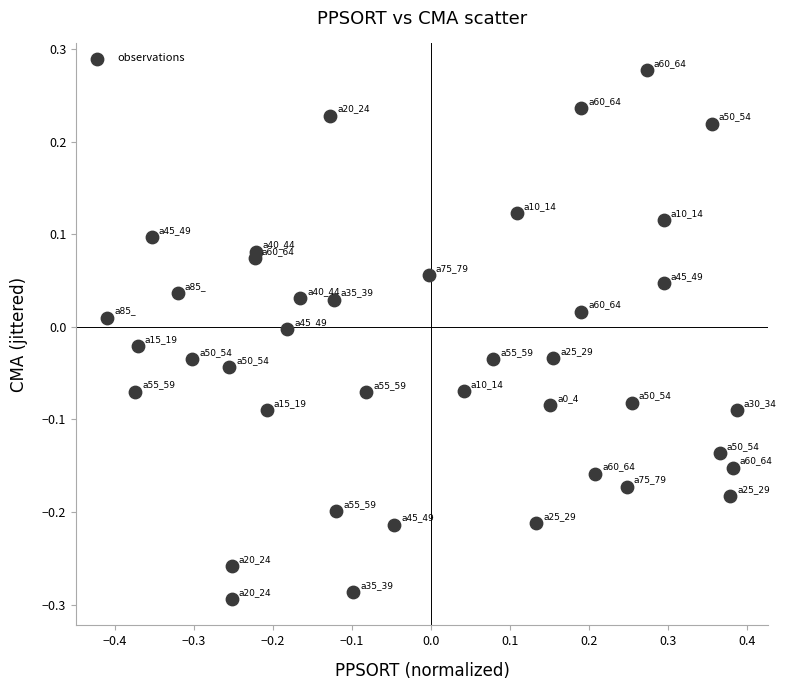

What is the range of X values (max minus min)?

0.8